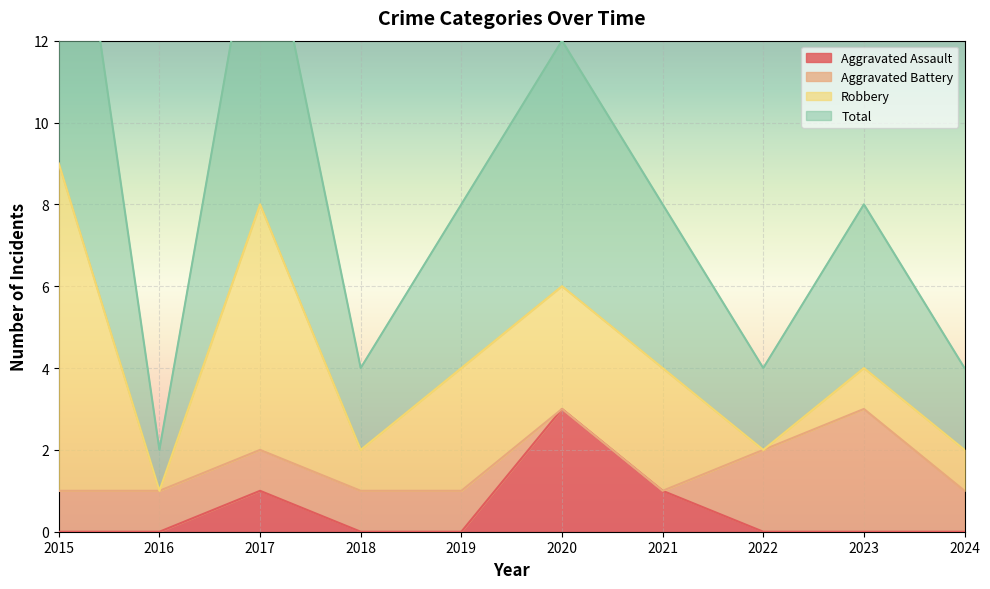

The value of Total at 2020 is 12. True or false?

True